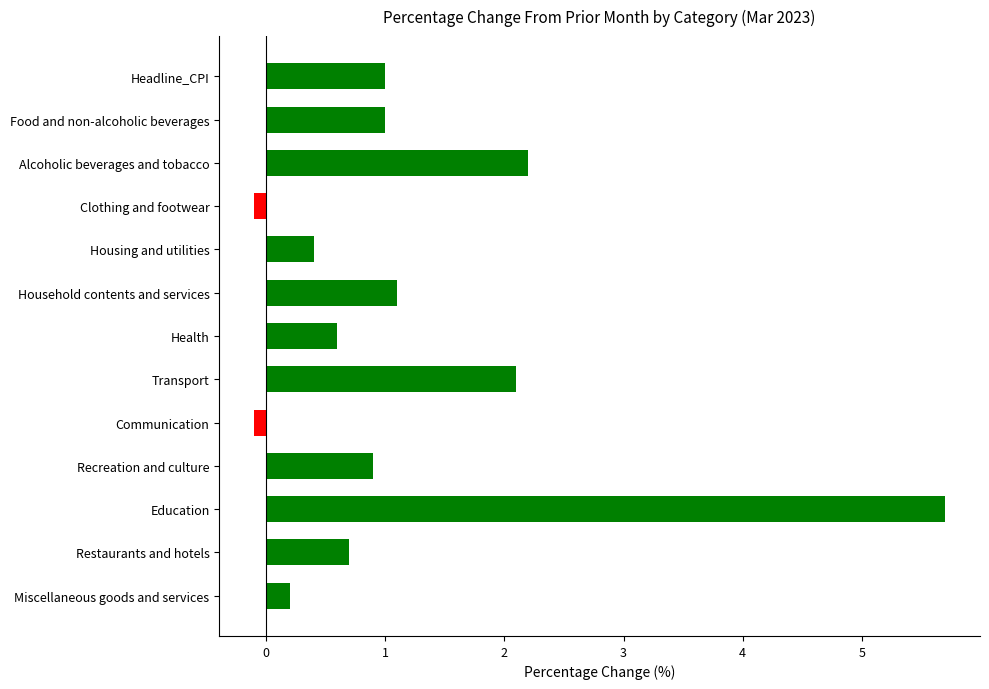

Reading top to bottom, list all the values displayed in this chart.

Headline_CPI=1.0	Food and non-alcoholic beverages=1.0	Alcoholic beverages and tobacco=2.2	Clothing and footwear=-0.1	Housing and utilities=0.4	Household contents and services=1.1	Health=0.6	Transport=2.1	Communication=-0.1	Recreation and culture=0.9	Education=5.7	Restaurants and hotels=0.7	Miscellaneous goods and services=0.2